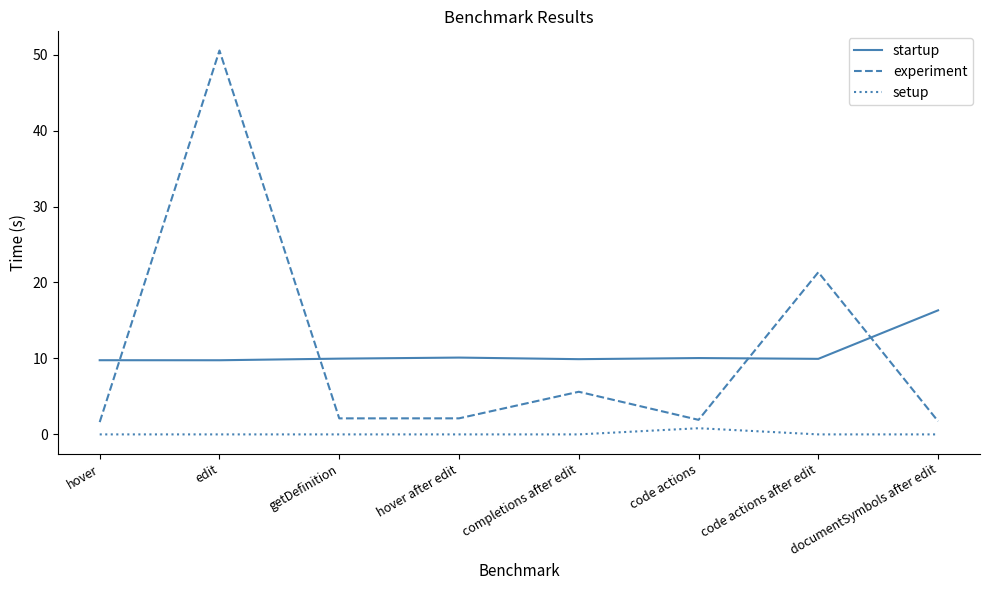

Count the number of data series in this chart.

3